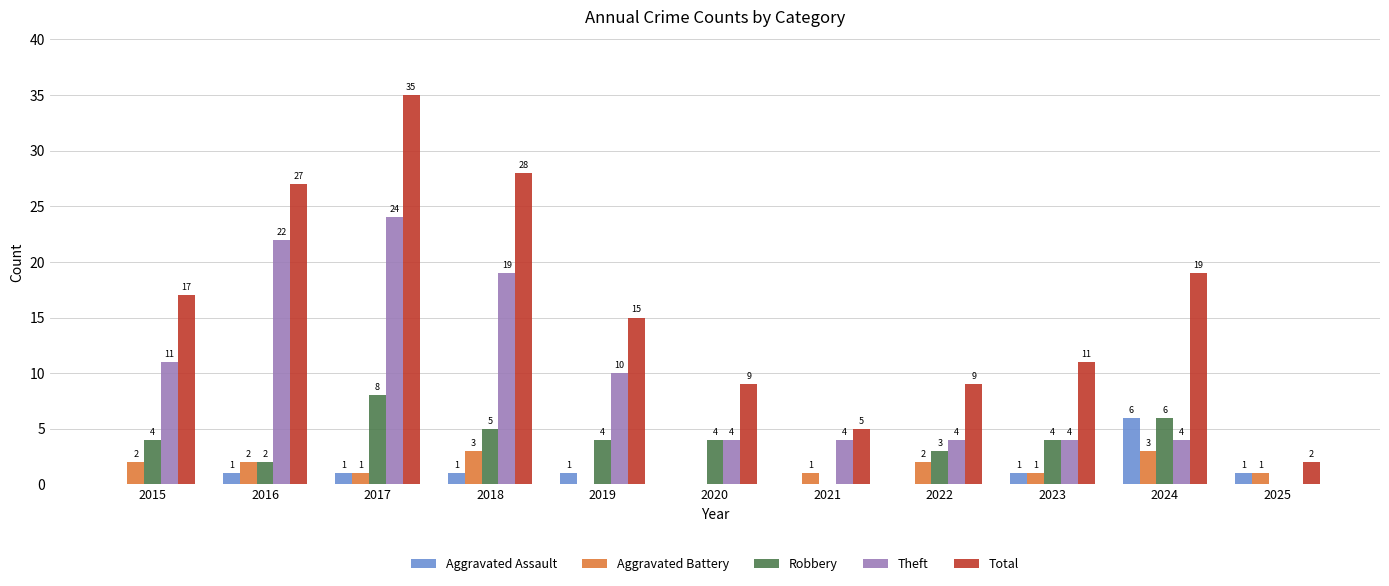

What is the sum of all Robbery values?

40